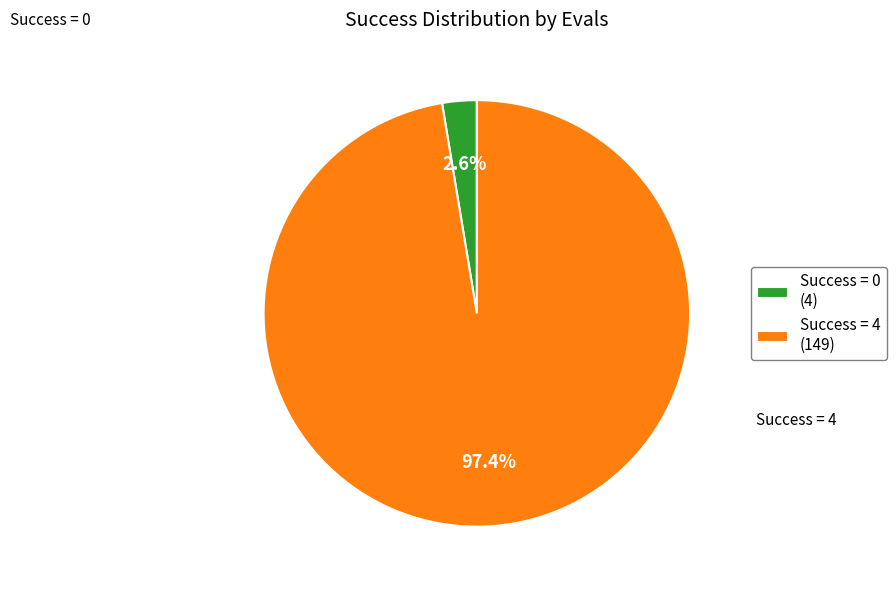

Which slice is the smallest?

Success = 0 (4)